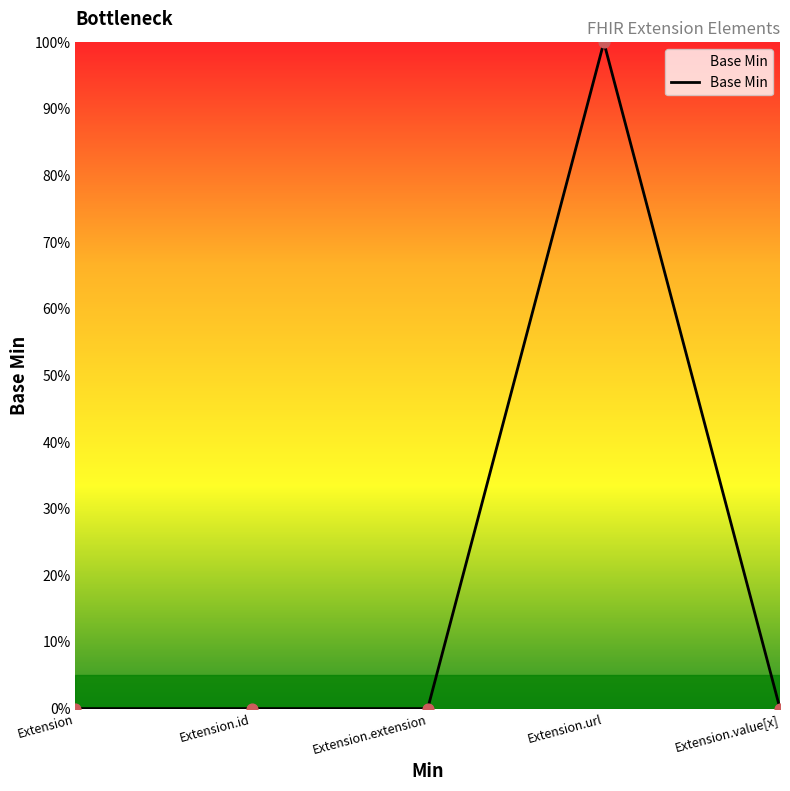

Between Extension.value[x] and Extension.id, which is larger?

Extension.value[x]